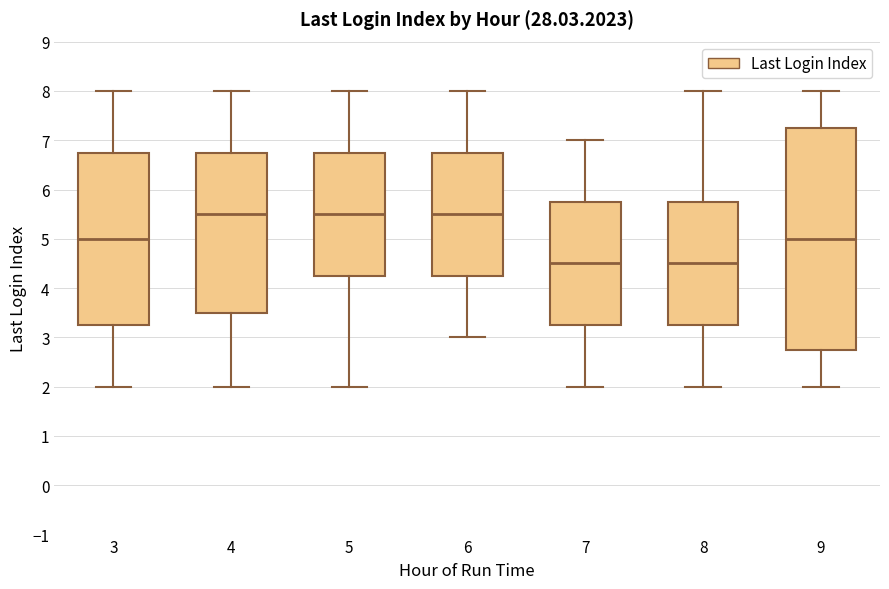

Where does the upper whisker of the box at x = 9 end on the y-axis? The values are not printed on the chart, so give them approximately, as read against the axis.

8.0